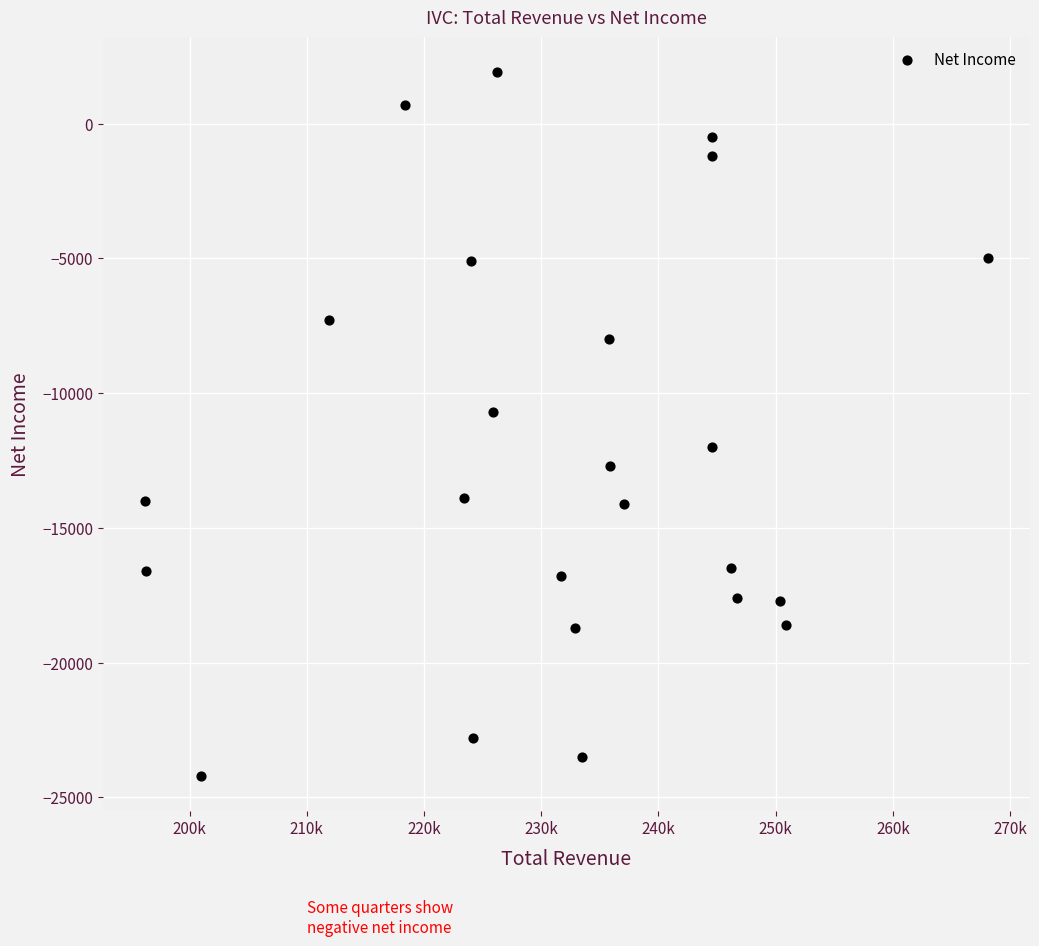

What is the range of X values (max minus min)?

71900